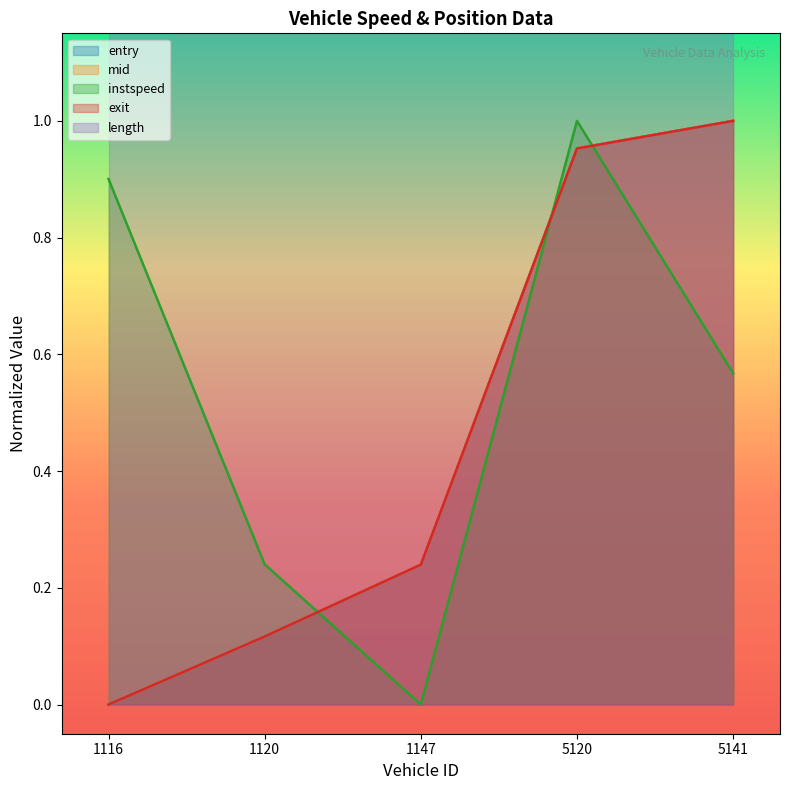

Rank the categories by exit value from lowest to highest.

1116, 1120, 1147, 5120, 5141